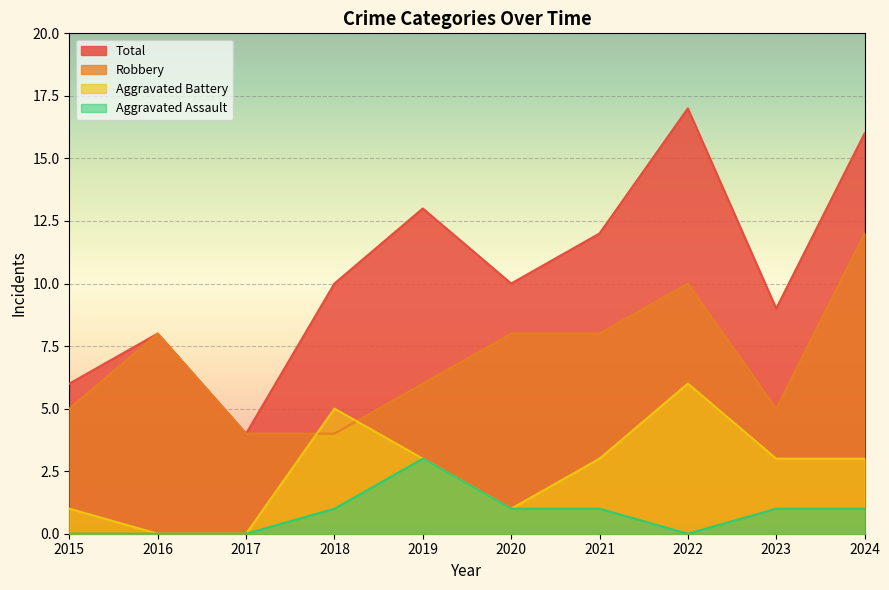

Which category has the lowest value in the Robbery series?

2017